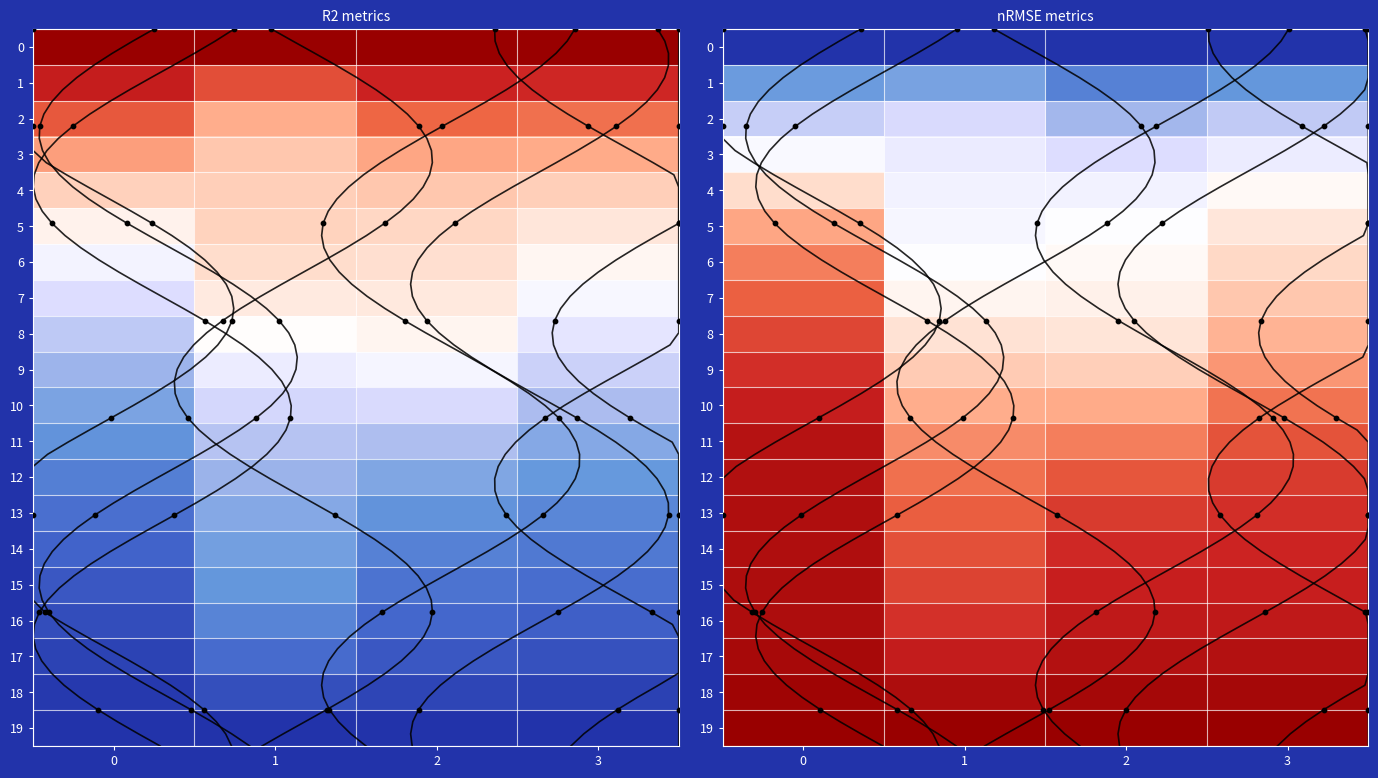

What is the total value across all series at 3?

13.7